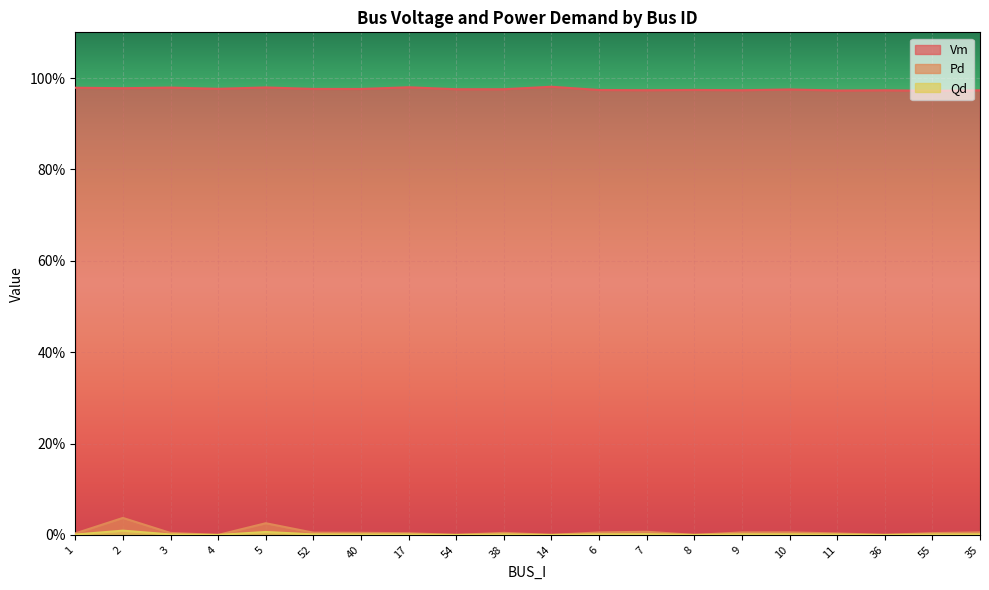

True or false: Qd has a value of 0.0 at 14.

True